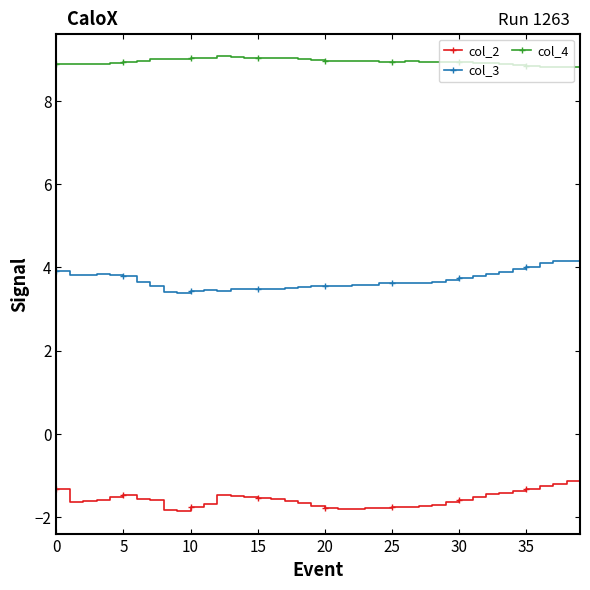

Which series has the largest total across all categories?

col_4